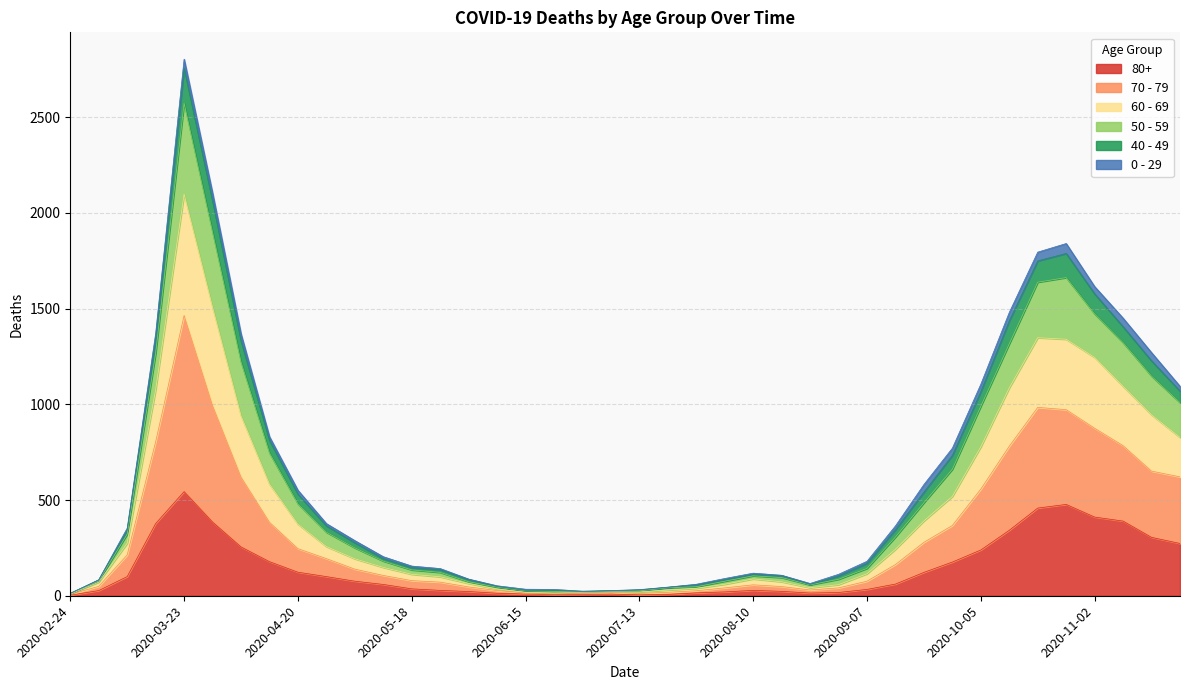

At which label does 80+ reach its peak?

2020-03-23